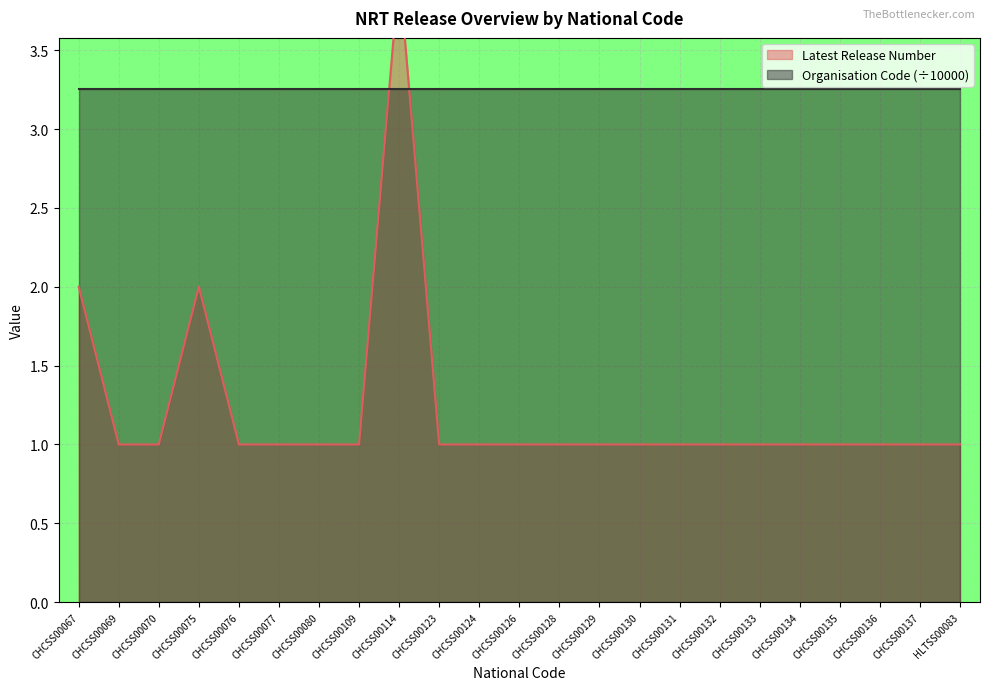

How many data points does each series have?

23